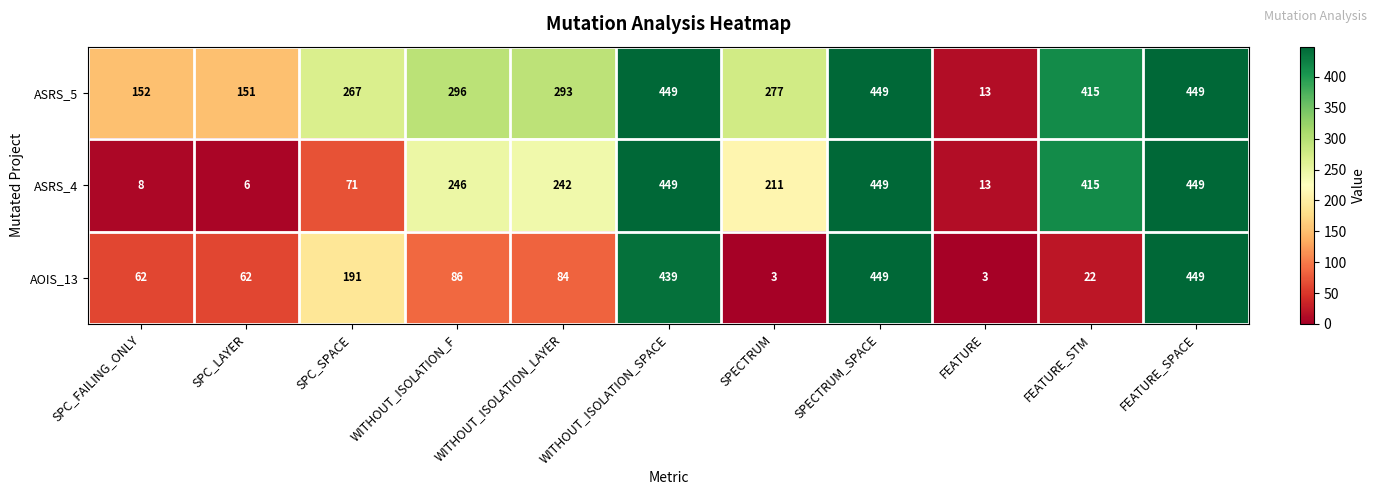

True or false: ASRS_4 has a value of 6 at FEATURE.

False